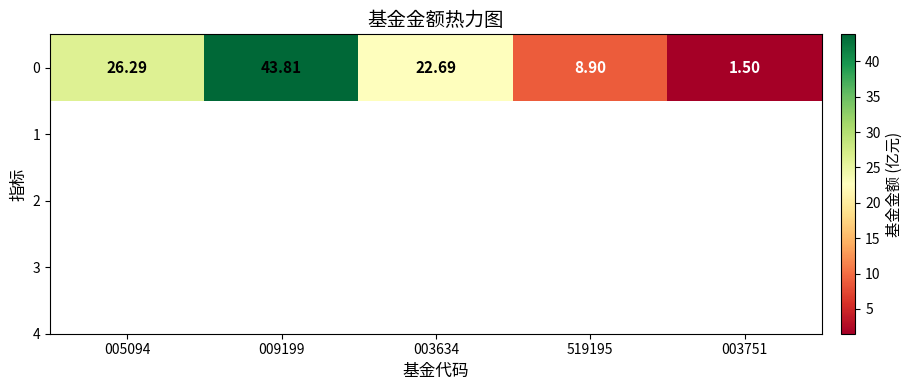

The value at 003751 is 1.5. True or false?

True